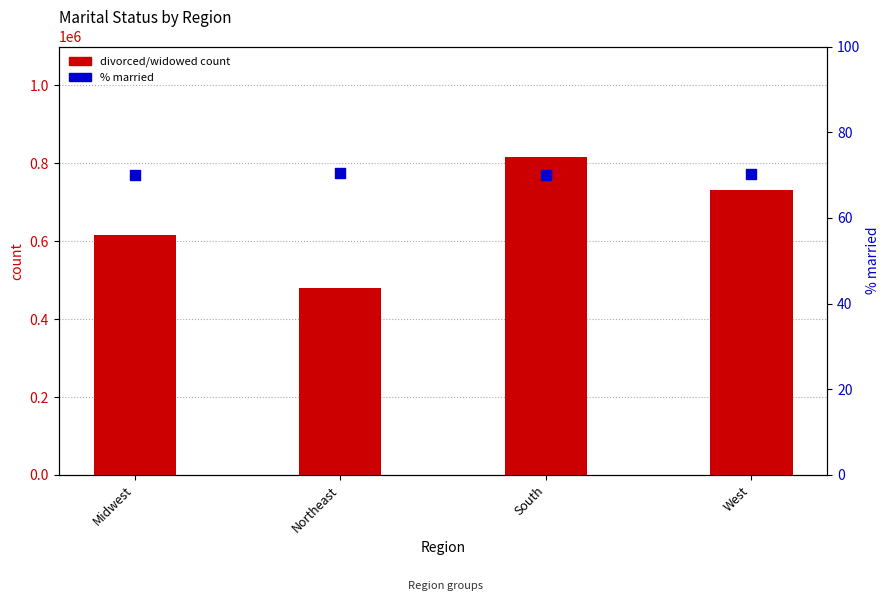

Which series contains the lowest Y value?

% married